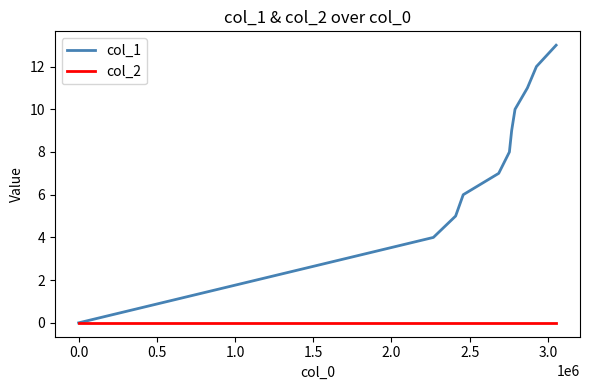

How many distinct data groups are displayed?

2